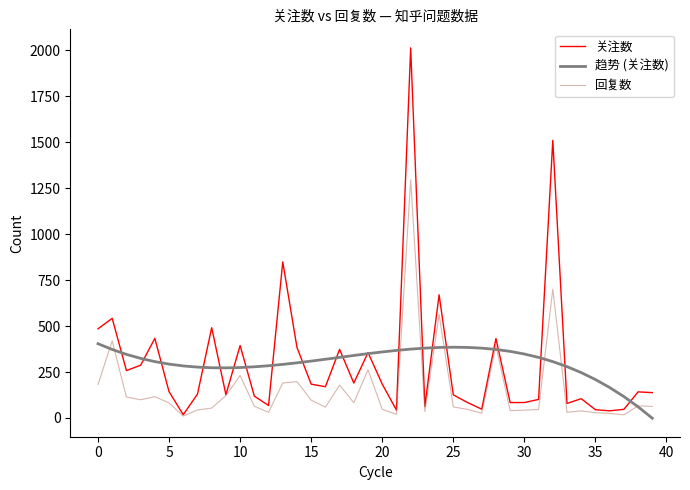

What is the maximum value shown in the chart?

2013.0